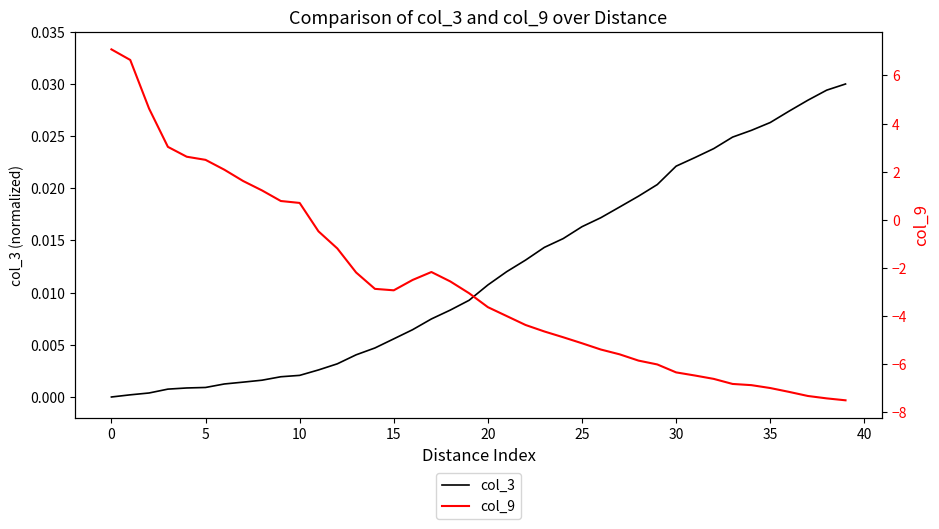

What is the sum of the col_9 values at 29 and 34?

-12.9